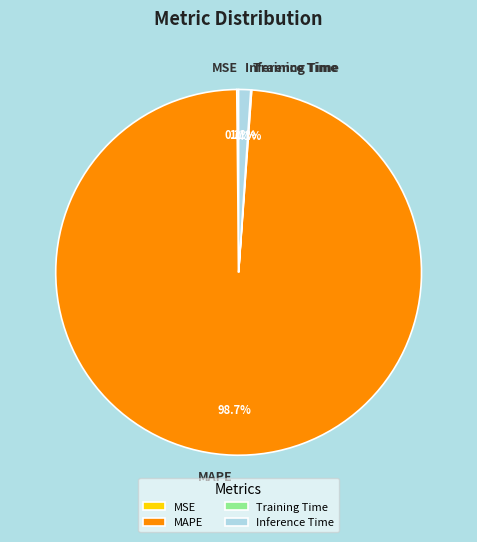

What is the largest slice in the pie chart?

MAPE